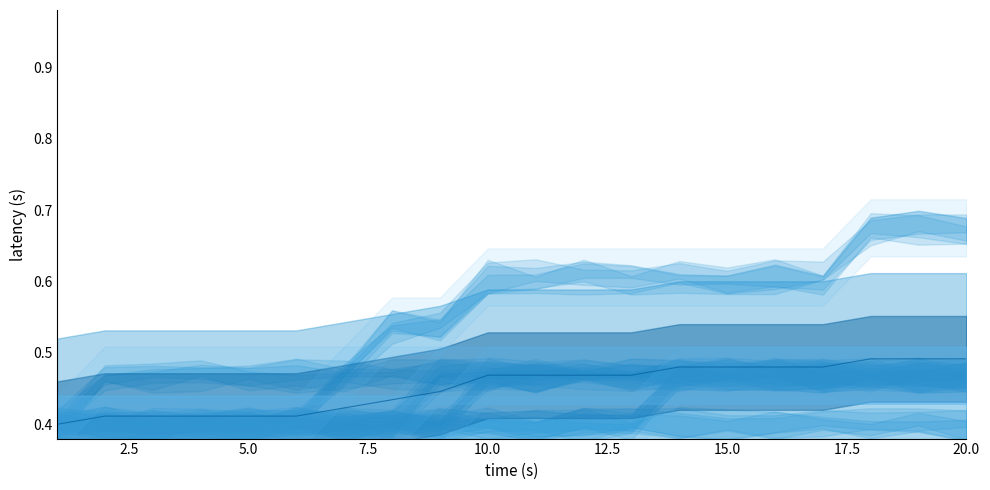

How many categories are shown in the chart?

20